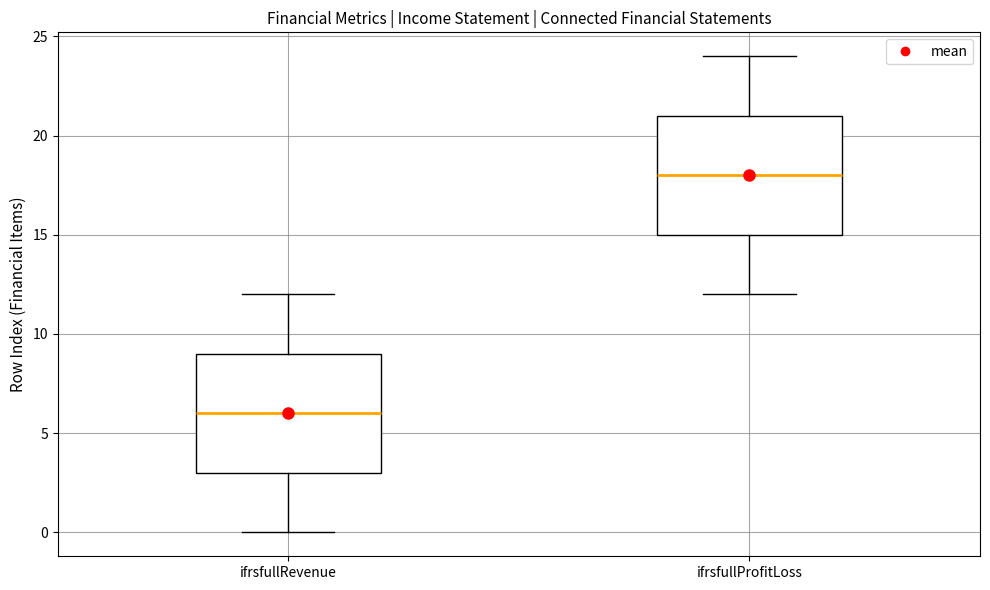

Which box has the highest median line?

ifrsfullProfitLoss